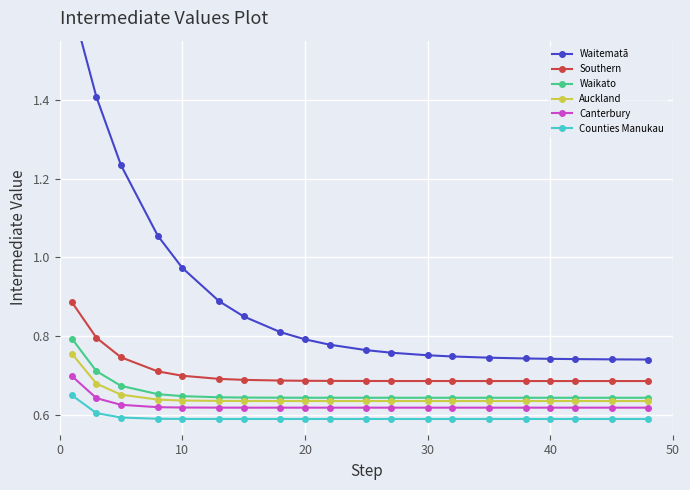

How many Counties Manukau values are between 0 and 1?

20